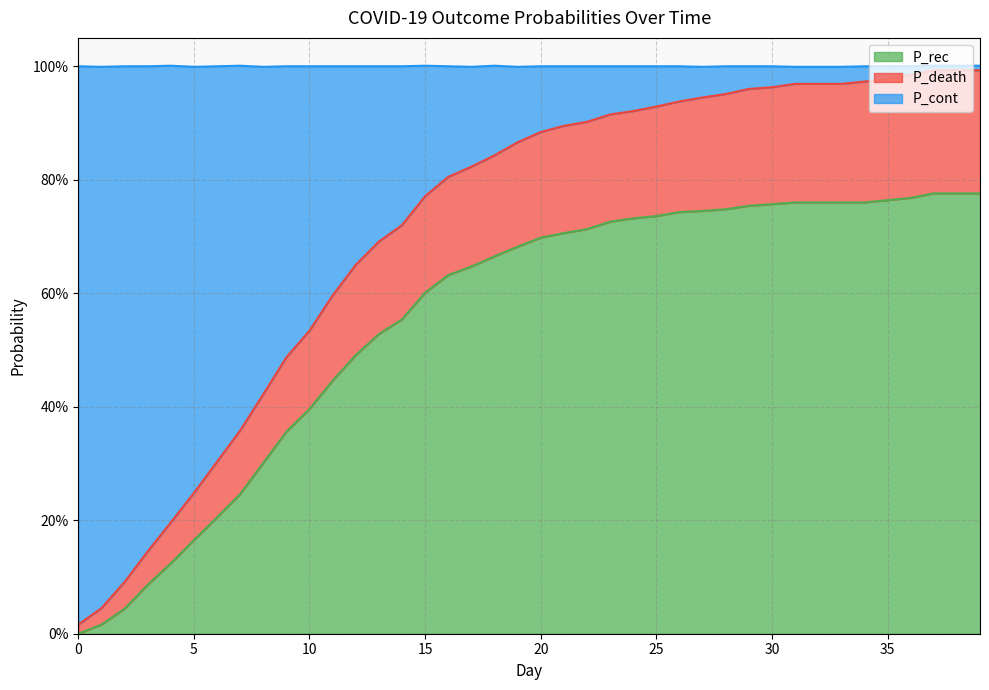

Reading right to left, extract all data points from this chart.

P_rec: 0.8	0.8	0.8	0.8	0.8	0.8	0.8	0.8	0.8	0.8	0.8	0.7	0.7	0.7	0.7	0.7	0.7	0.7	0.7	0.7	0.7	0.7	0.6	0.6	0.6	0.6	0.5	0.5	0.4	0.4	0.4	0.3	0.2	0.2	0.2	0.1	0.1	0.0	0.0	0.0
P_death: 1.0	1.0	1.0	1.0	1.0	1.0	1.0	1.0	1.0	1.0	1.0	1.0	0.9	0.9	0.9	0.9	0.9	0.9	0.9	0.9	0.9	0.8	0.8	0.8	0.8	0.7	0.7	0.7	0.6	0.5	0.5	0.4	0.4	0.3	0.2	0.2	0.1	0.1	0.0	0.0